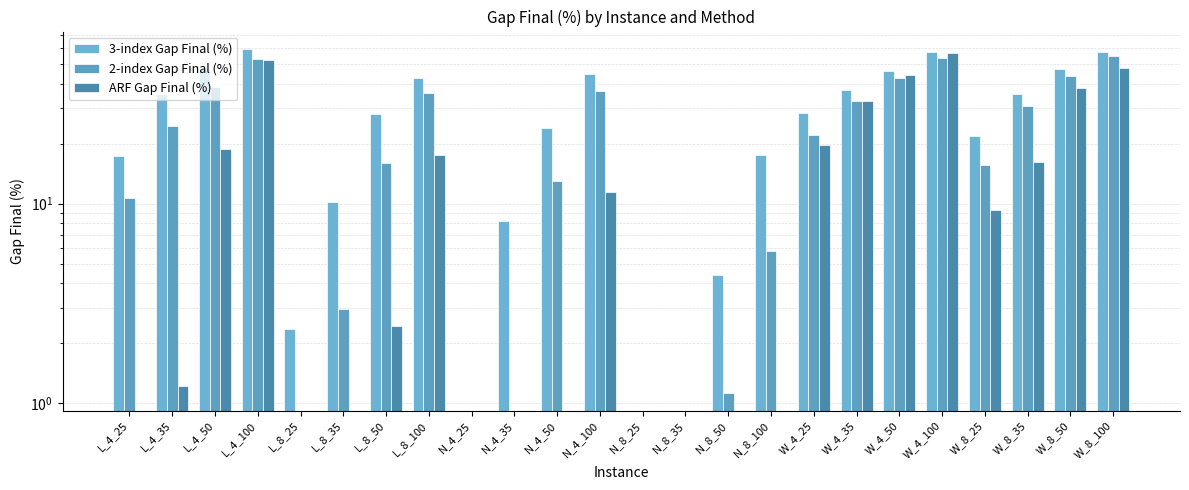

Rank the series by their maximum value, from highest to lowest.

3-index Gap Final (%), ARF Gap Final (%), 2-index Gap Final (%)